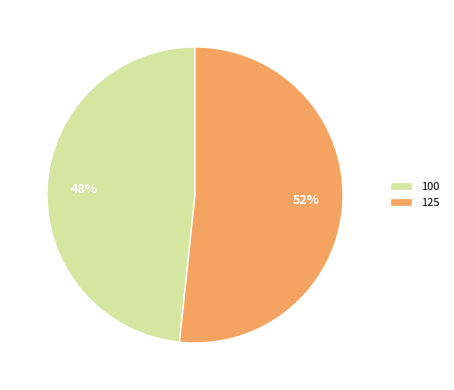

What is the ratio of the value at 125 to the value at 100?

1.1